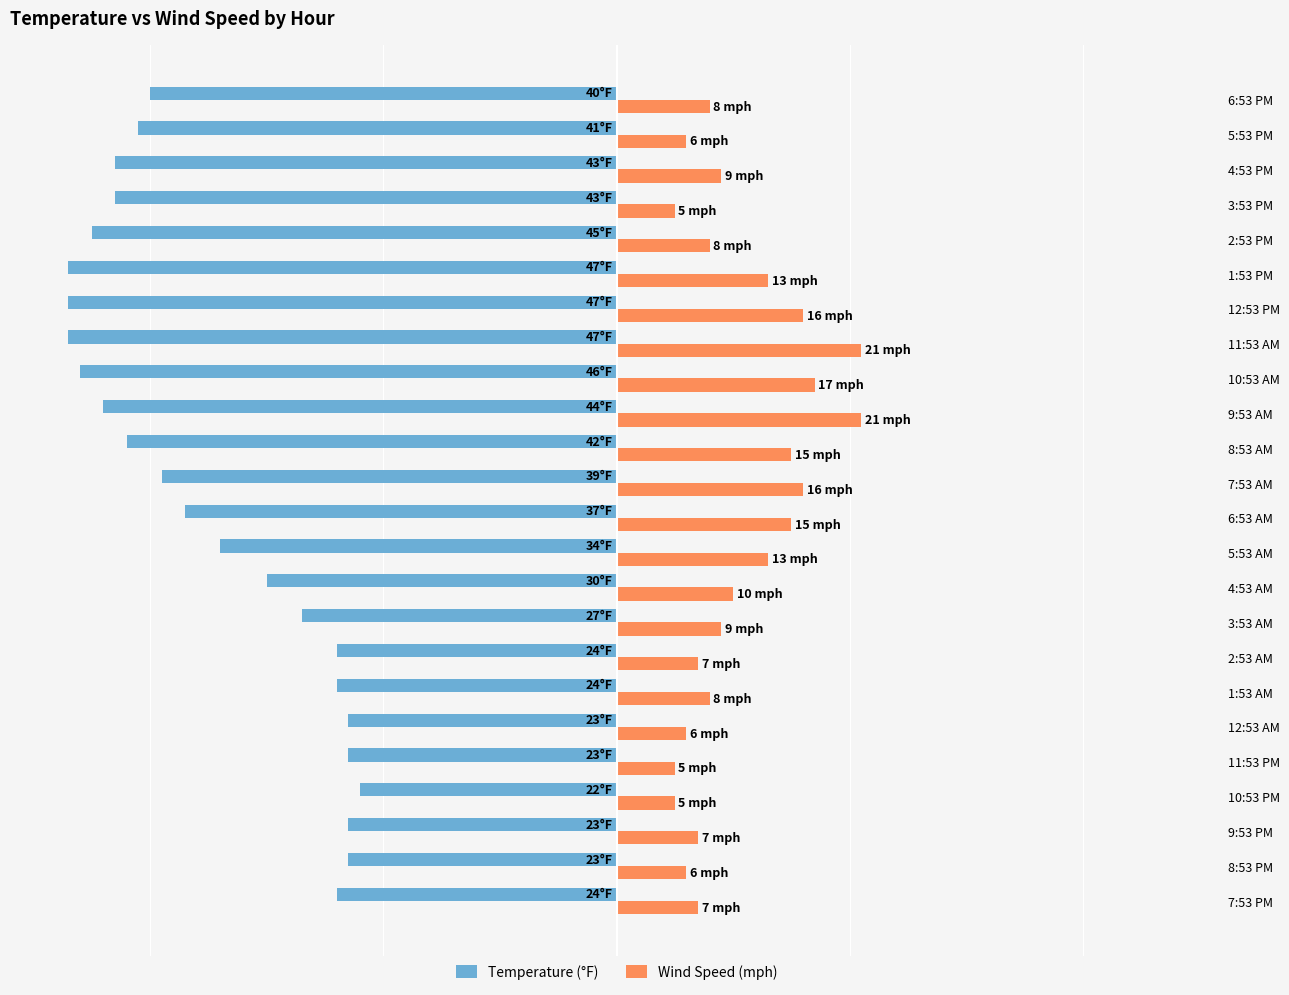

Which series has the largest total across all categories?

Wind Speed (mph)